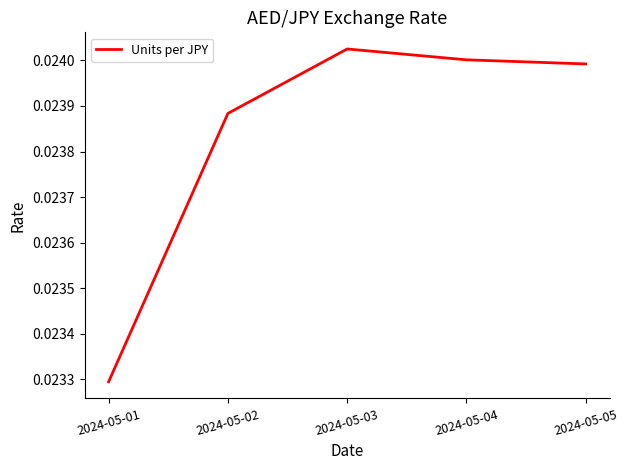

True or false: there are more than 0 points higher than both neighbors.

True